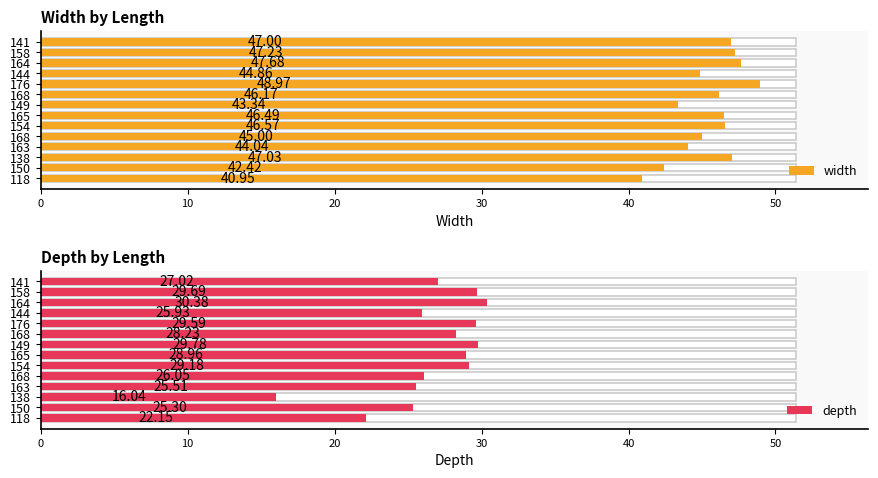

What are all the series names shown in the legend?

width, depth